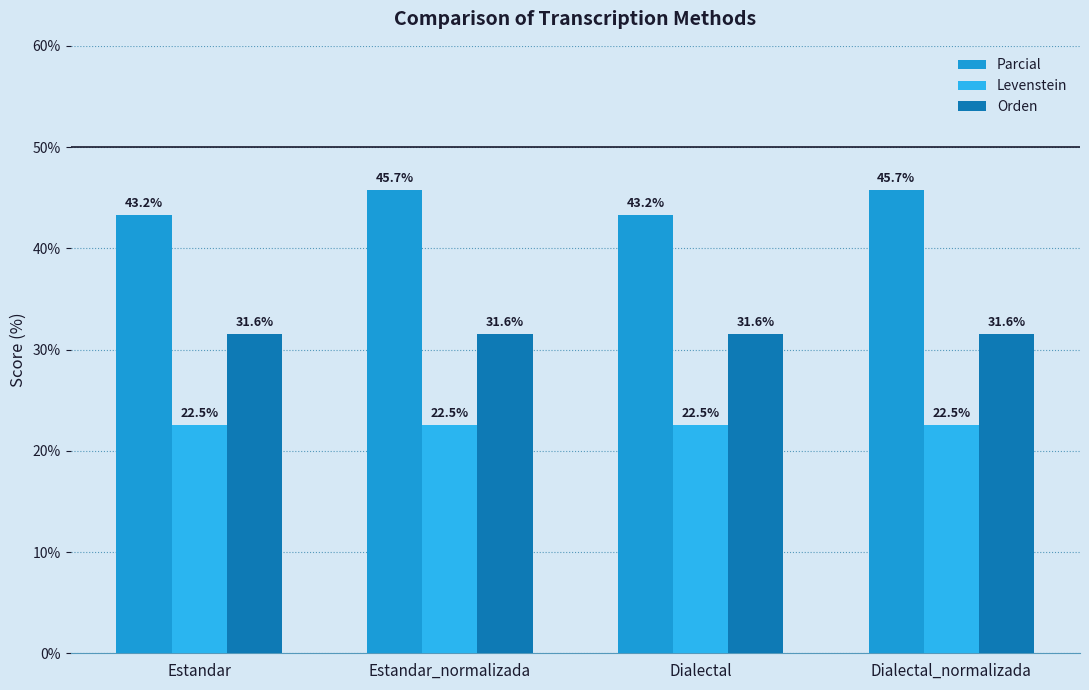

Count the number of data series in this chart.

3